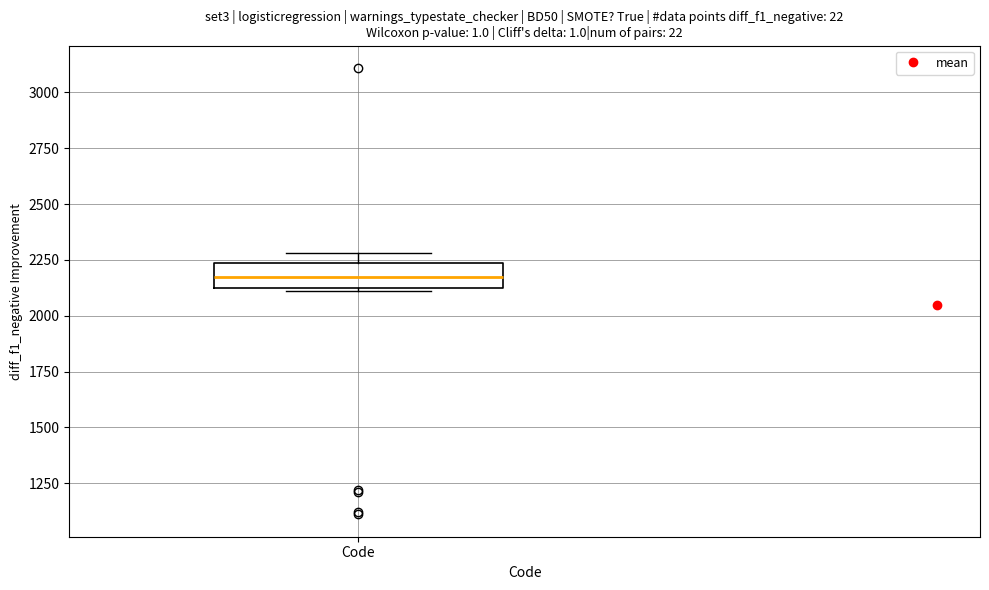

Read this box plot against the y-axis: the position of the median line, the range covered by the box, and the ends of both whiskers. The values are not printed on the chart, so give them approximately, as read against the axis.

median 2200, box 2100 to 2250, whiskers 2100 to 2300